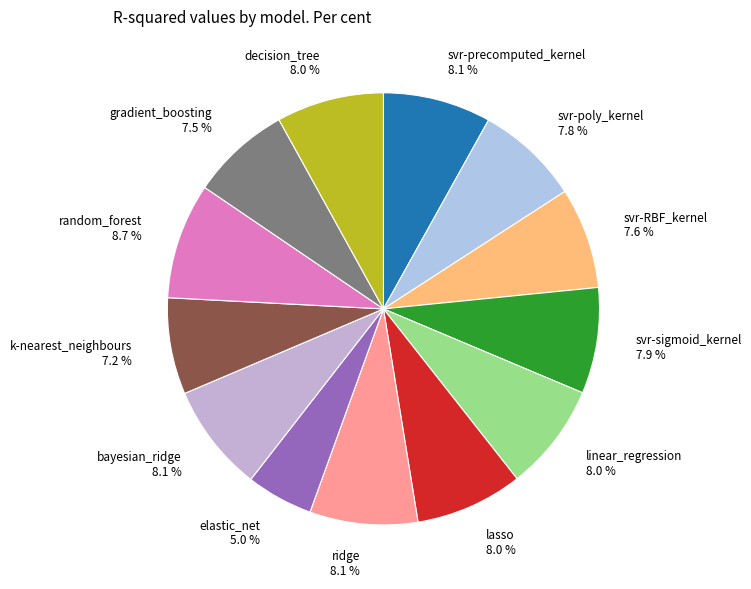

To the nearest percent, what is the difference between the largest and smallest slice percentages?

4%